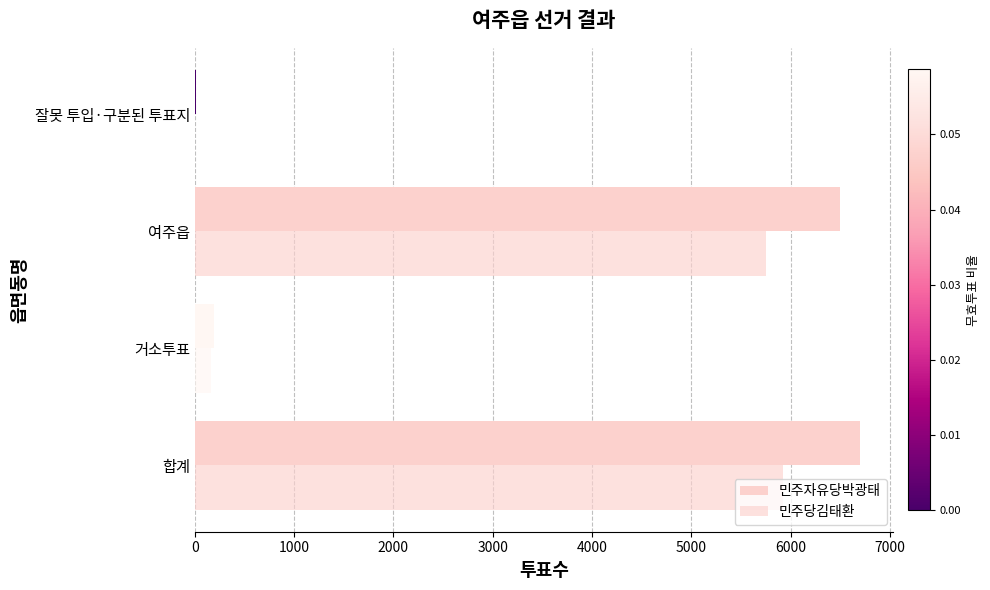

Count the number of categories in the chart.

4